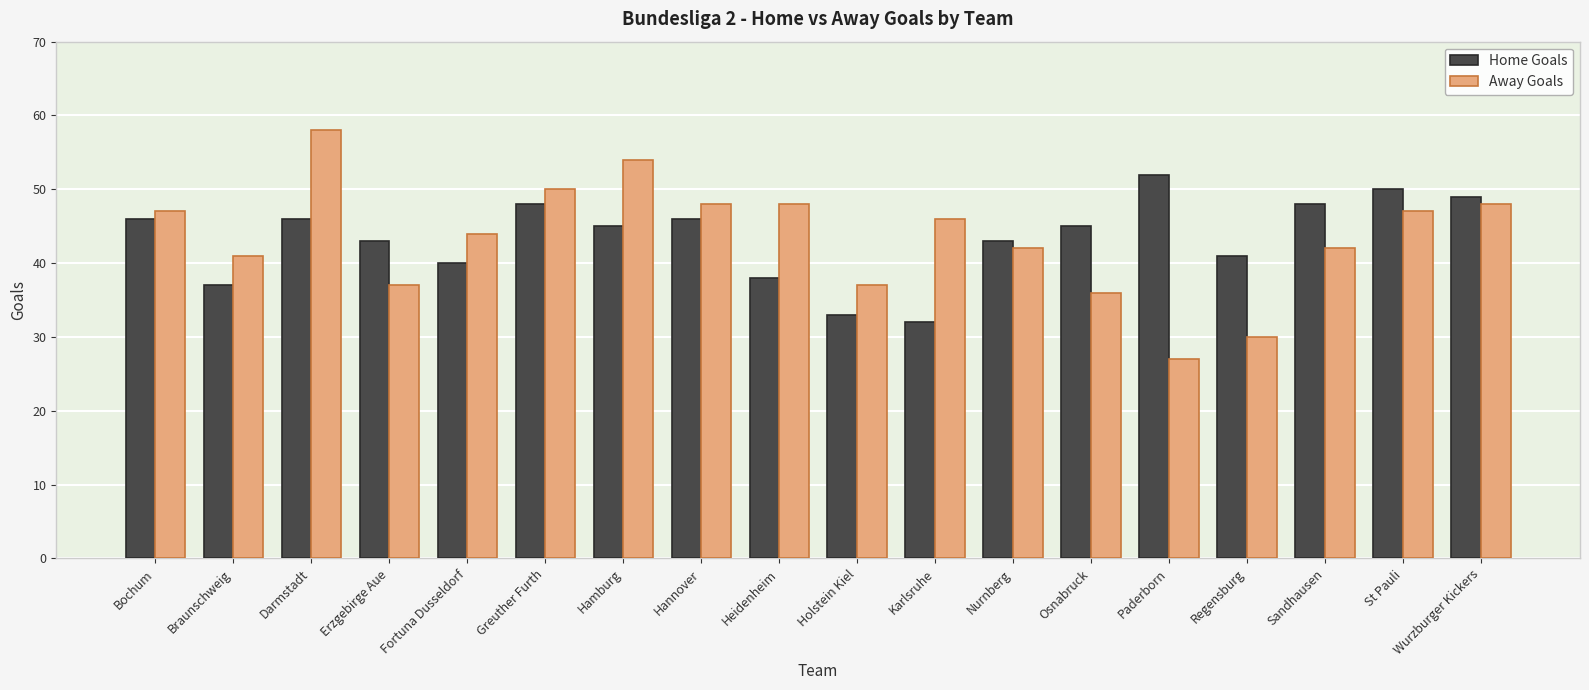

What is the smallest value displayed?

27